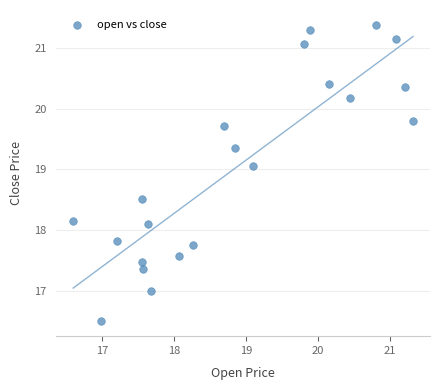

What is the range of X values (max minus min)?

4.7